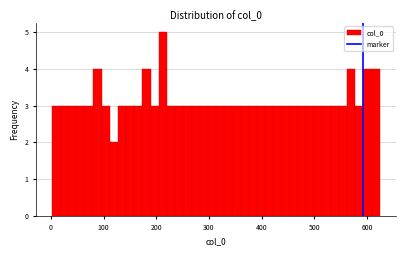

Around what value on the x-axis is the tallest bar? Give the approximate position of its centre, as read against the axis.

210